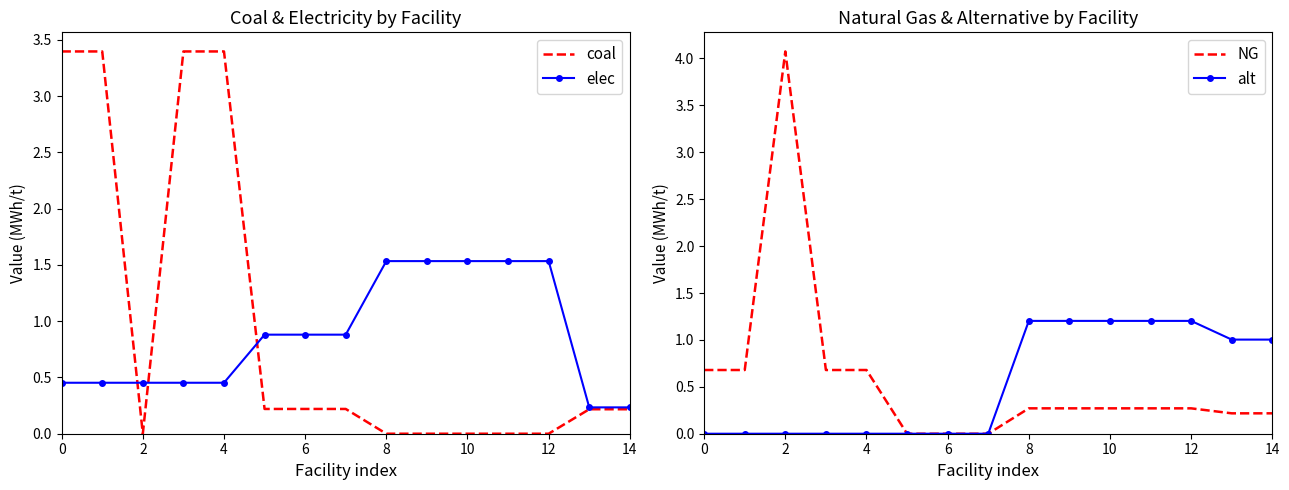

True or false: elec has a value of 0.3 at 12.

False